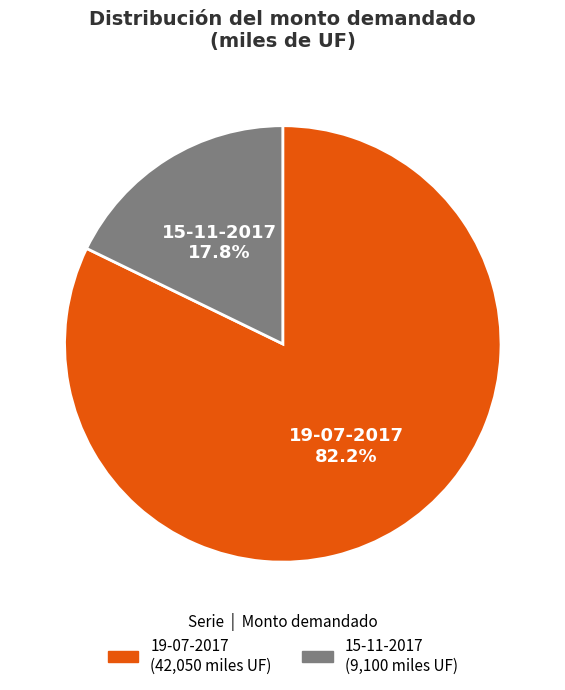

Which slice is the largest?

19-07-2017